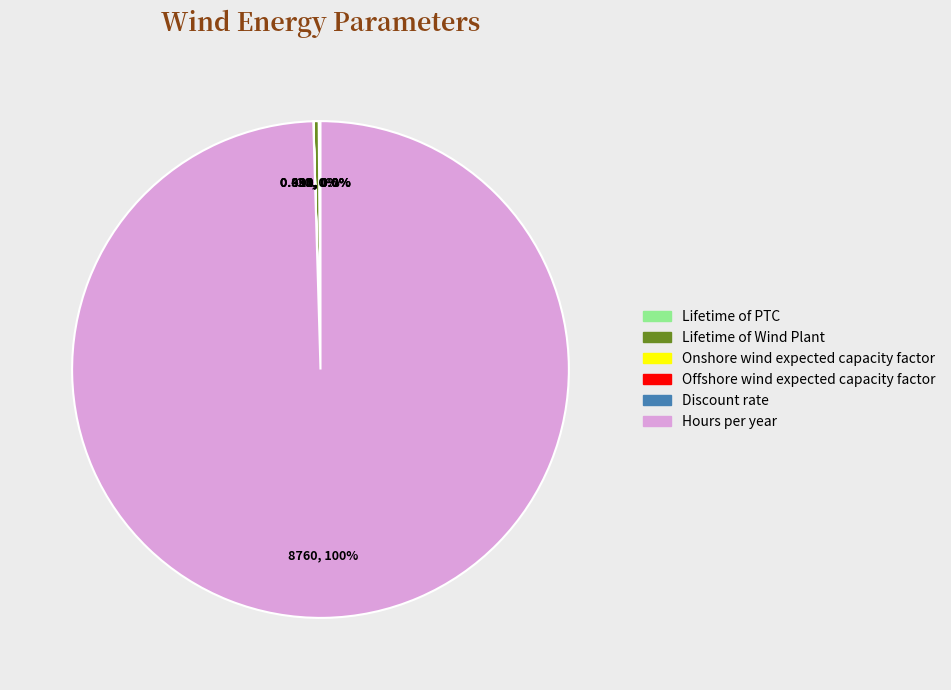

What is the largest slice in the pie chart?

Hours per year